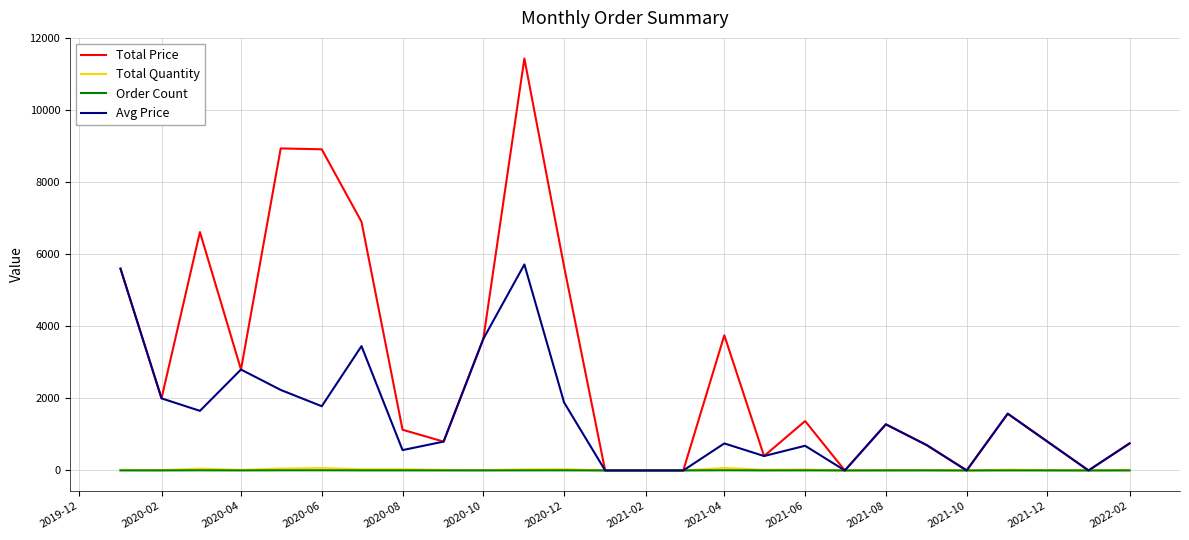

What is the difference between the maximum and minimum values in the Order Count series?

5